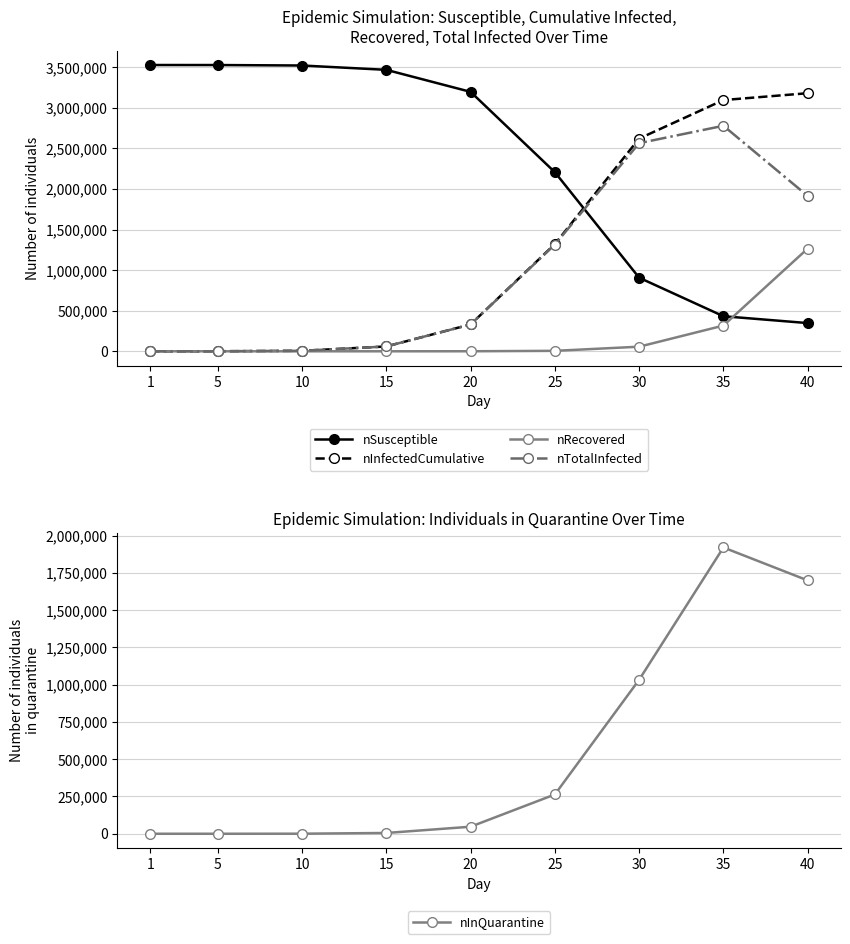

Is the value of nInQuarantine at 5 greater than the value of nRecovered at 5?

No